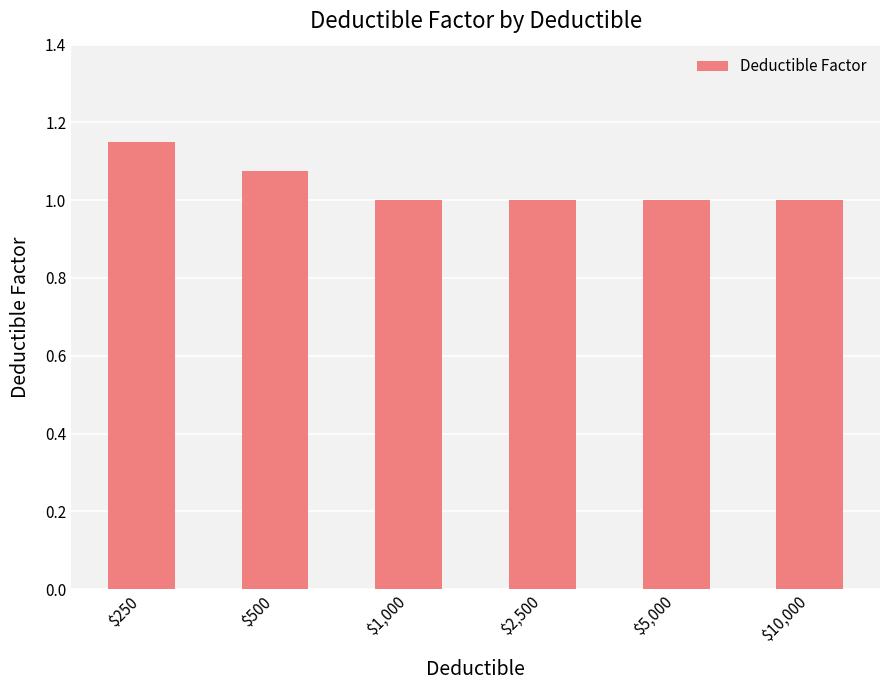

Count the number of categories in the chart.

6